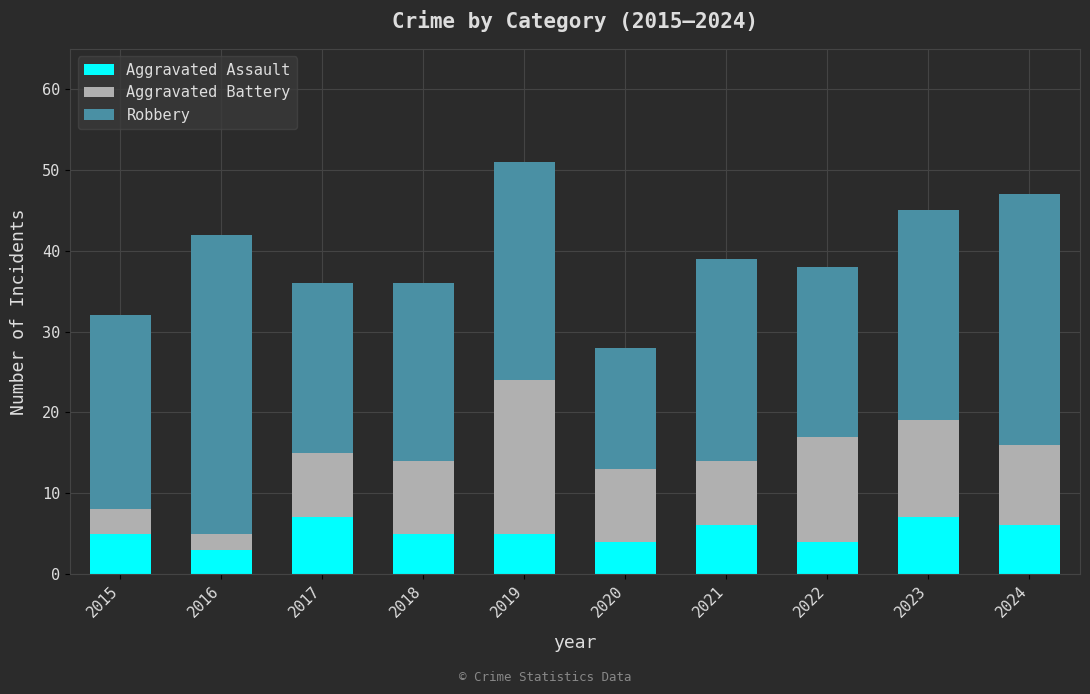

What is the total value across all series at 2023?

45